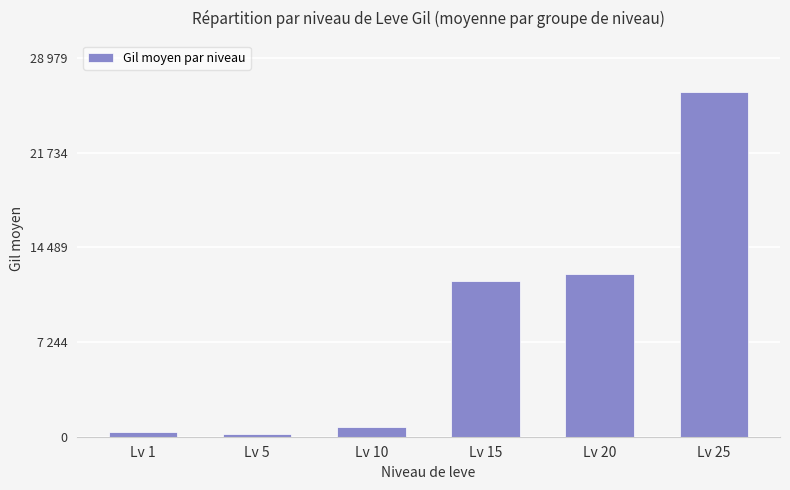

What is the change in value from Lv 1 to Lv 25?

+25995